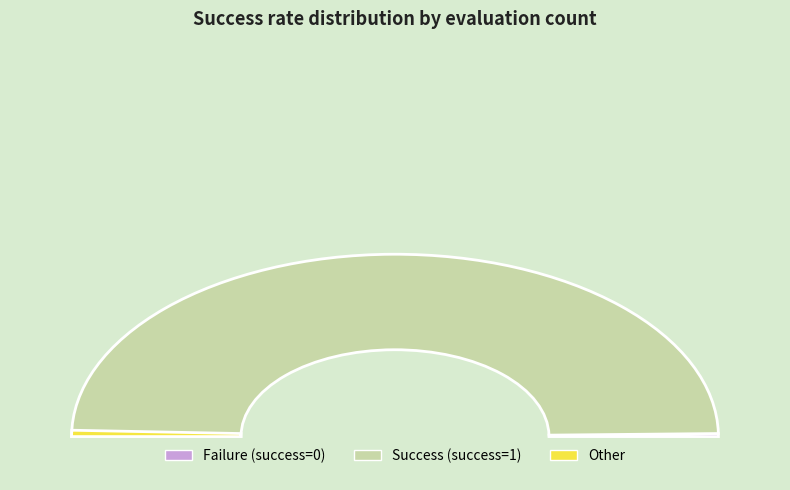

To the nearest percent, what is the difference between the largest and smallest slice percentages?

100%